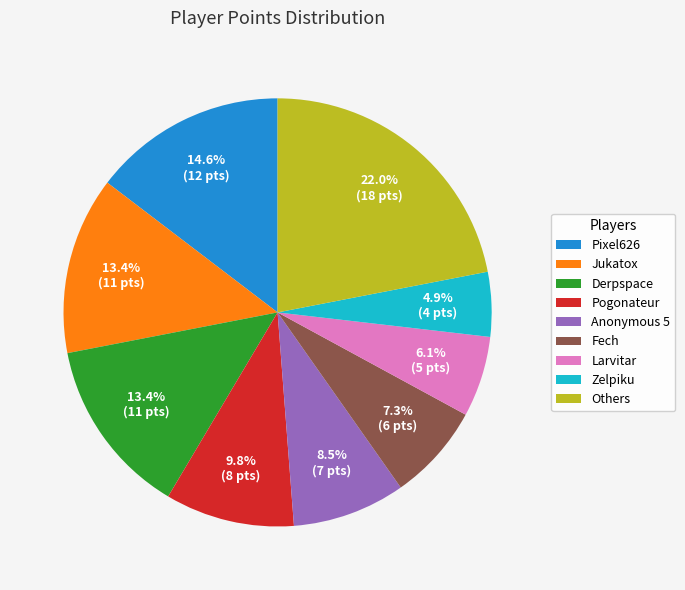

How many segments does this pie chart have?

9